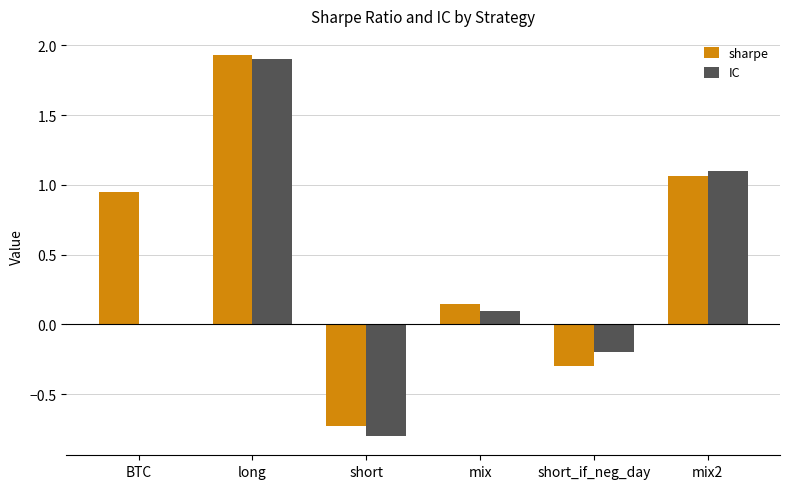

Is it true that IC equals 1.1 at mix2?

True